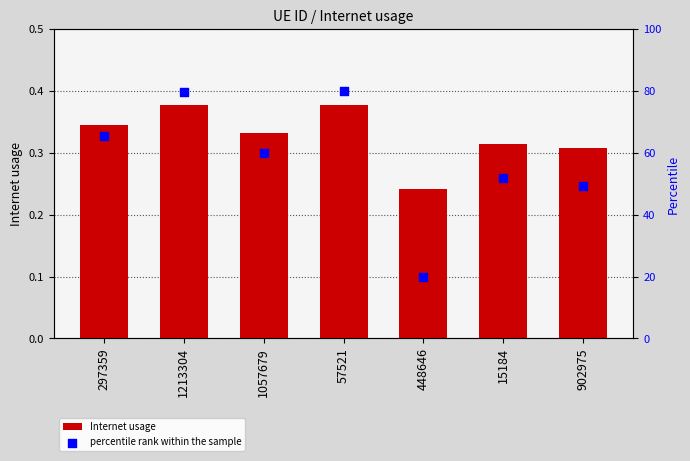

Is the value of percentile rank within the sample at 297359 greater than the value of Internet usage at 902975?

Yes